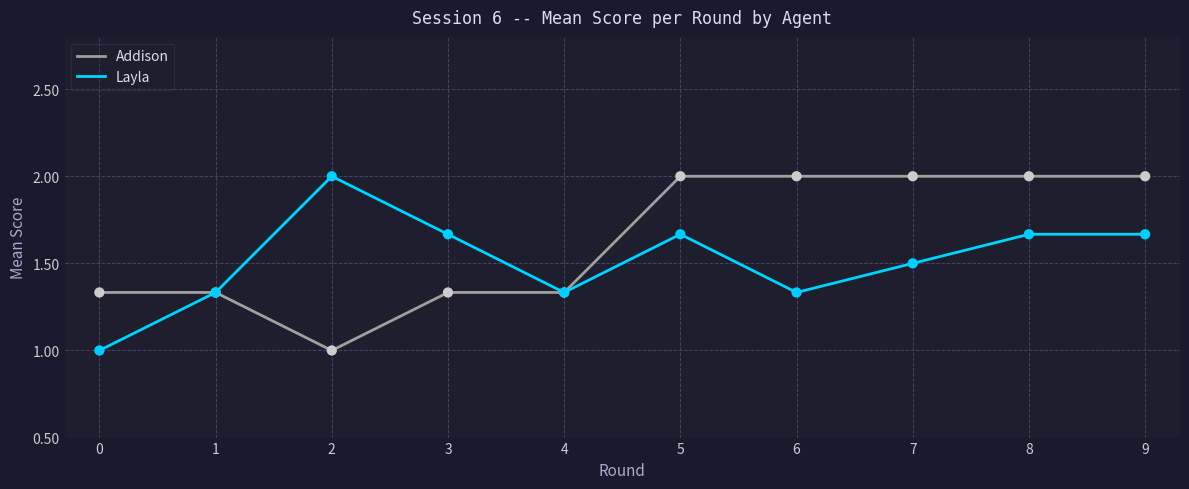

Is the value of Layla at 8 greater than the value of Addison at 3?

Yes